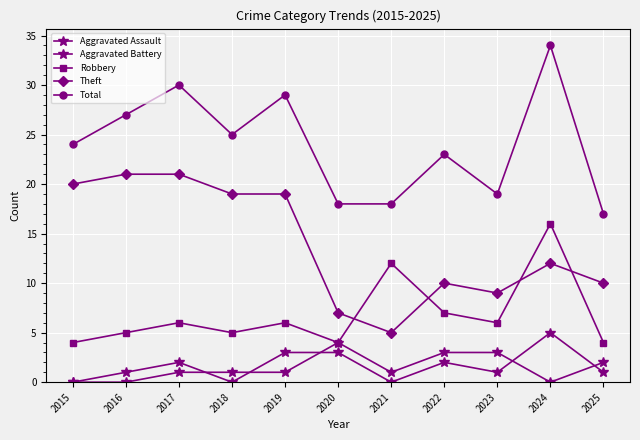

How many lines are shown in the chart?

5